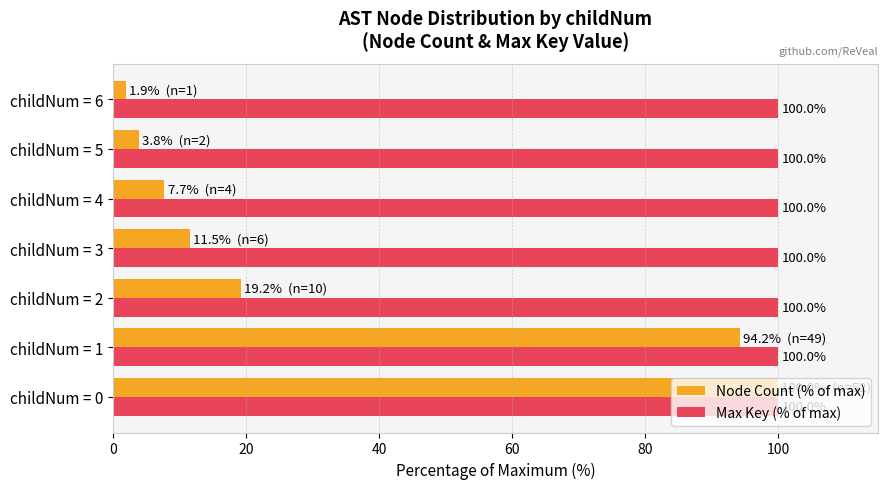

What is the average value of the Max Key (% of max) series?

100.0